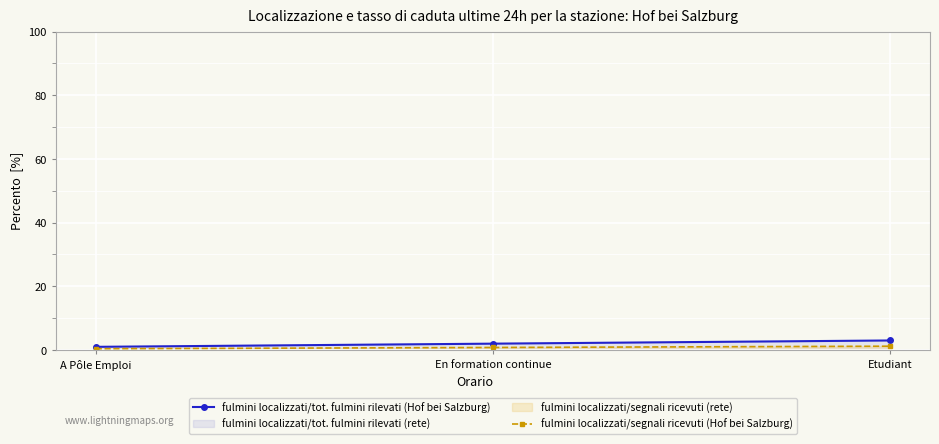

How many categories are shown in the chart?

3